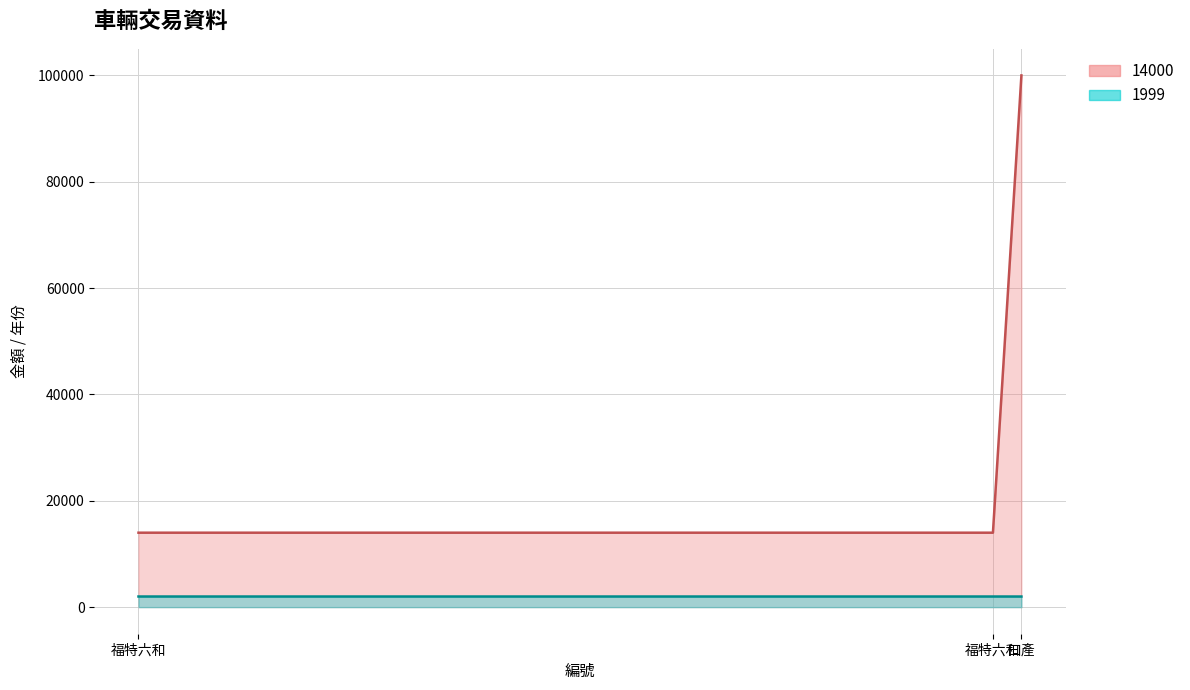

What is the average value of the 1999 series?

1998